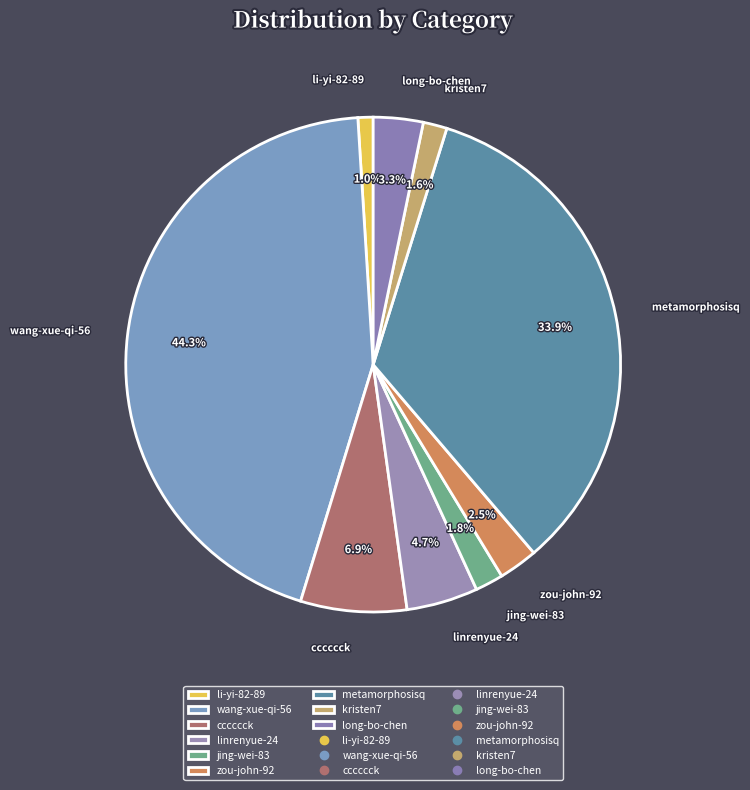

Is the sum of linrenyue-24 and kristen7 greater than half?

No